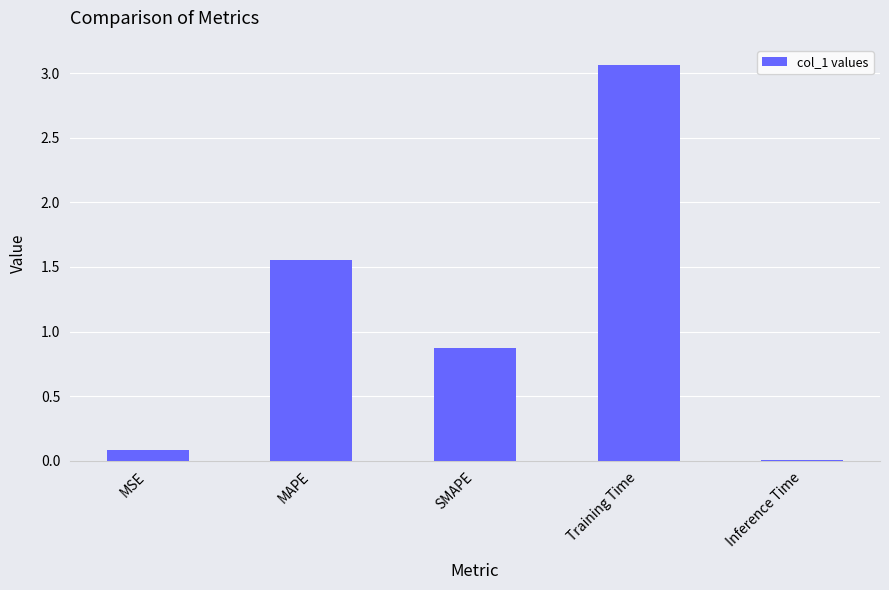

What is the difference between the second highest and minimum values?

1.5